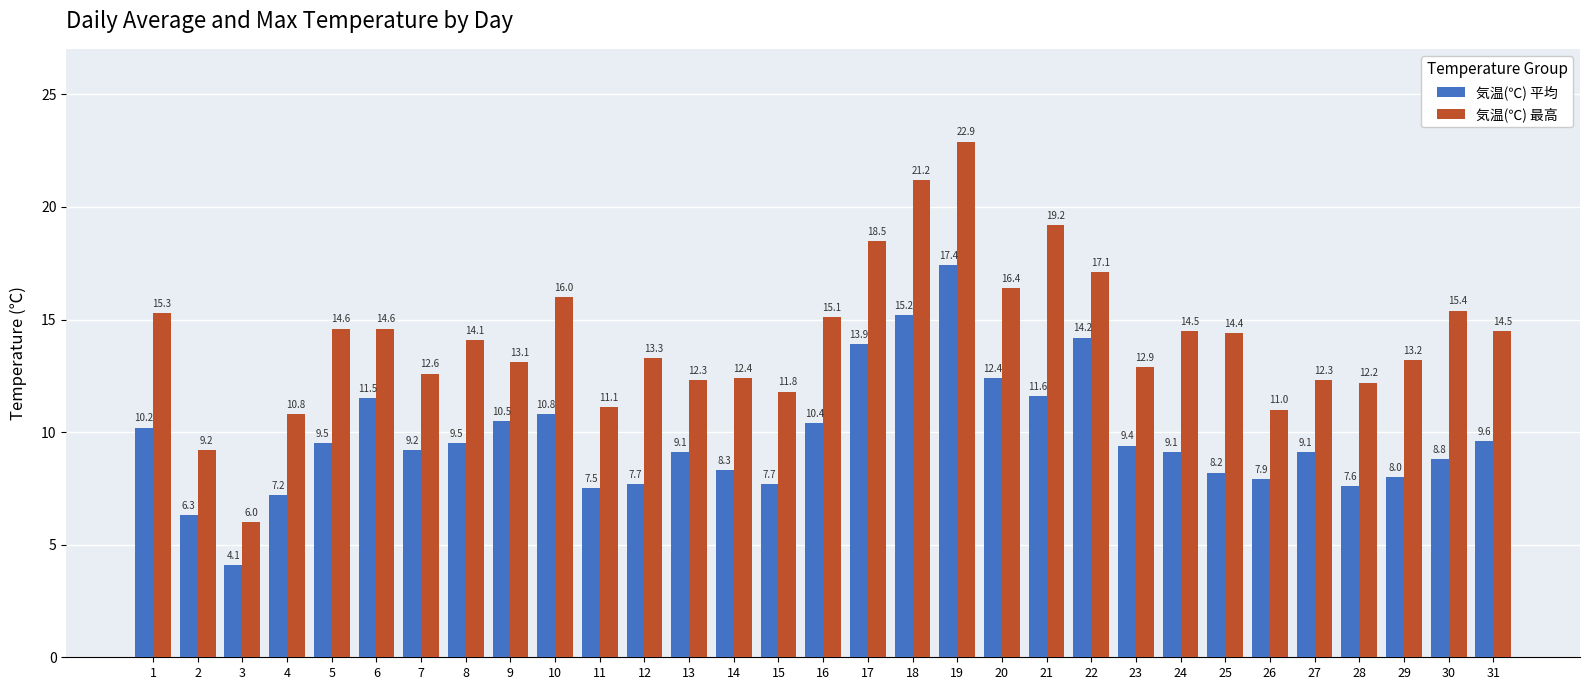

Rank the series by their maximum value, from lowest to highest.

気温(℃) 平均, 気温(℃) 最高